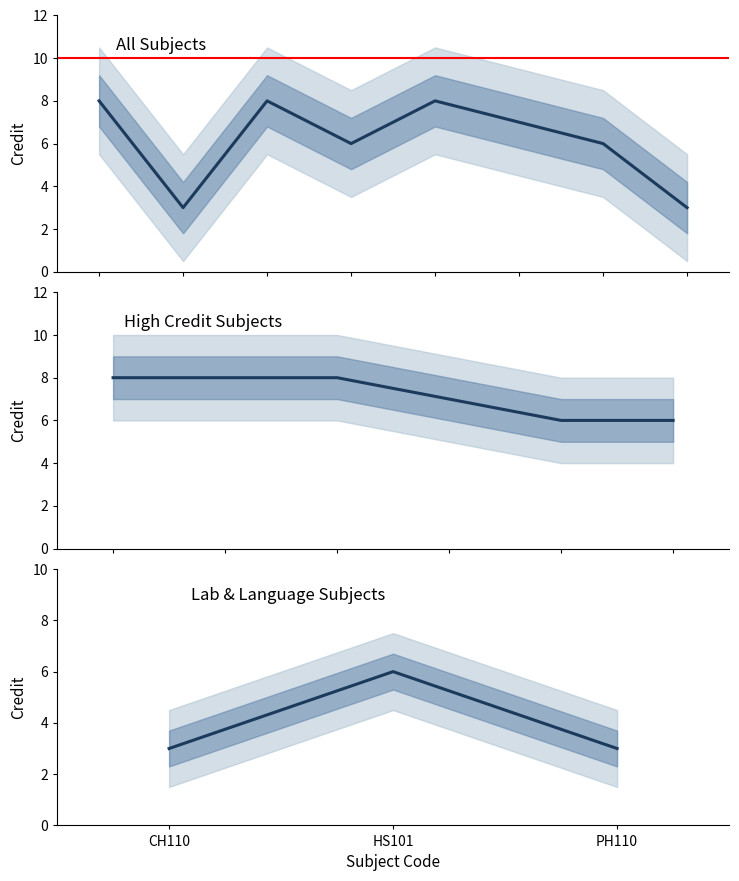

List the labels in order of value, smallest first.

CH110, PH110, HS101